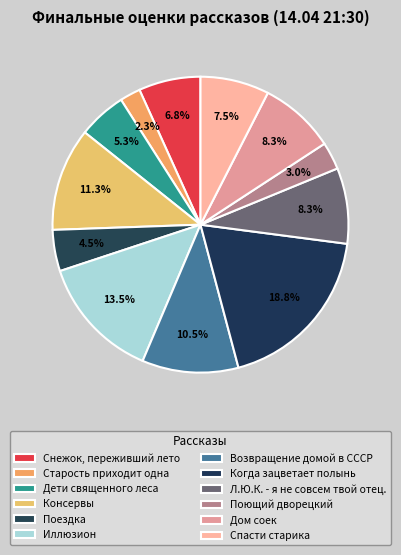

Is it true that Иллюзион is 25% of the pie?

False